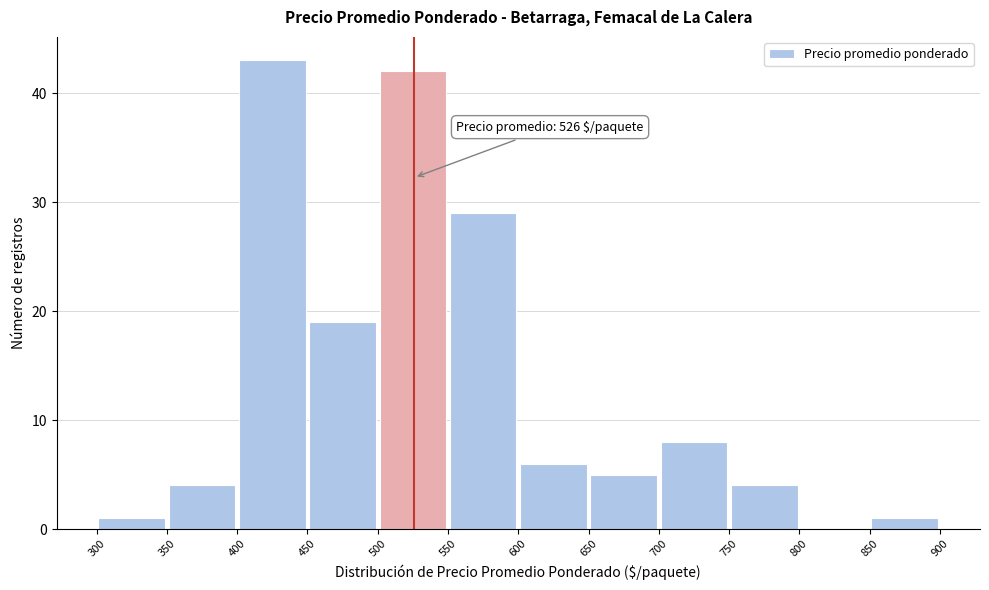

Which range on the x-axis has the tallest bar?

400 to 450